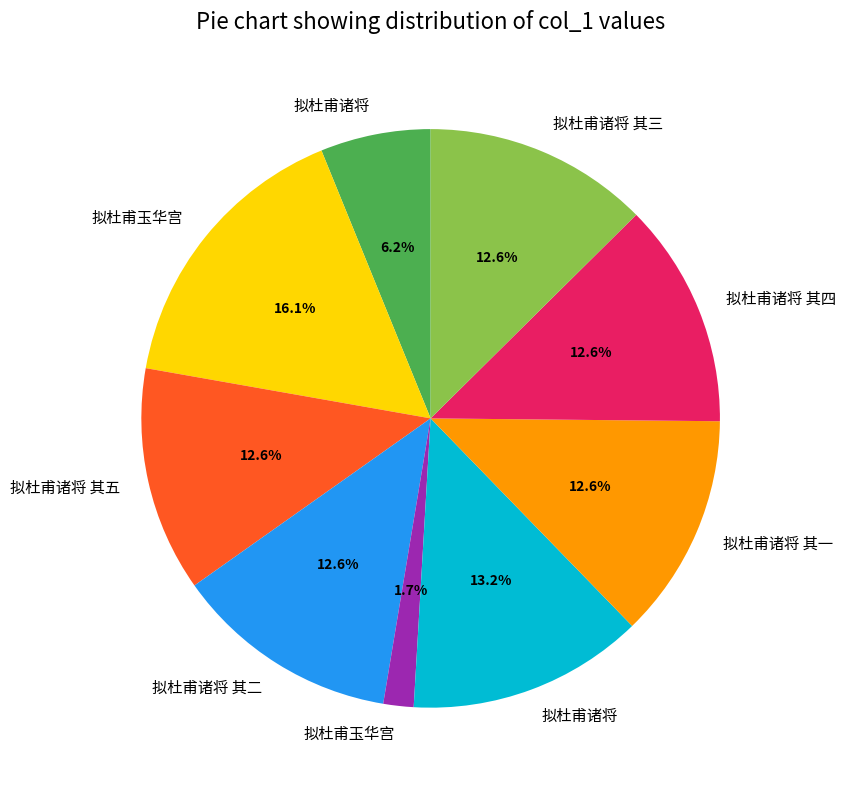

Is there a majority slice in this chart?

No